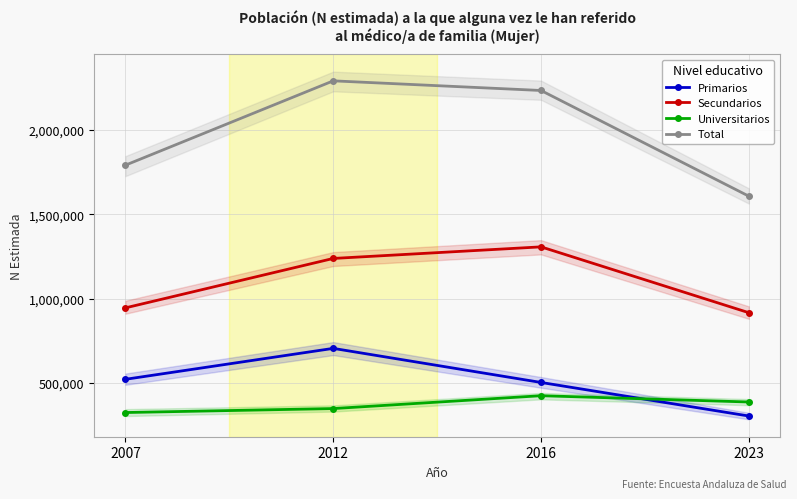

What are all the series names shown in the legend?

Primarios, Secundarios, Universitarios, Total